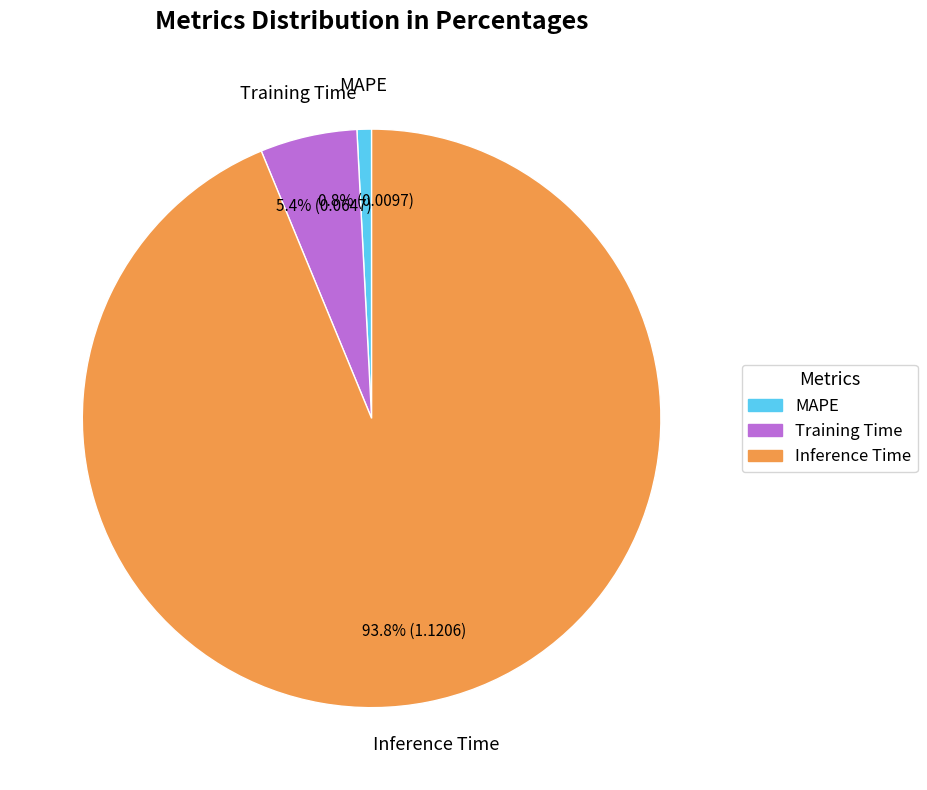

What percentage is the MAPE slice, to the nearest percent?

1%